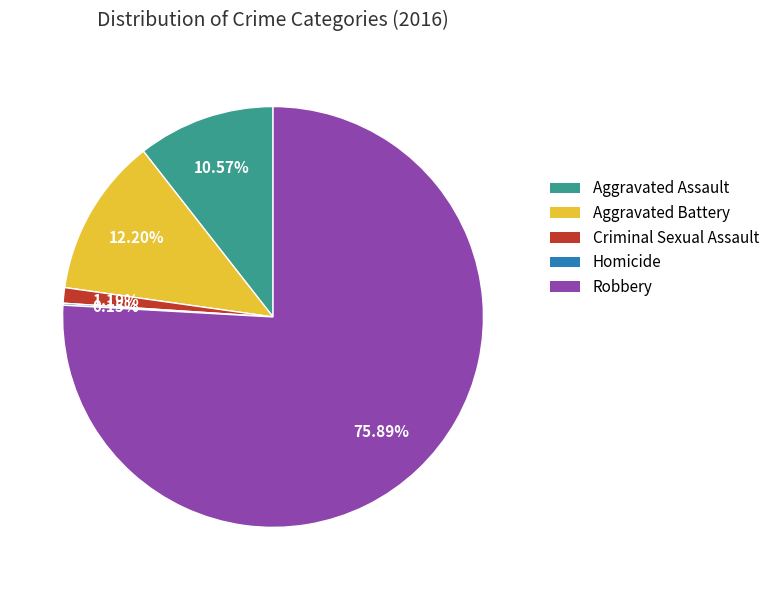

Which has a higher value, Criminal Sexual Assault or Robbery?

Robbery